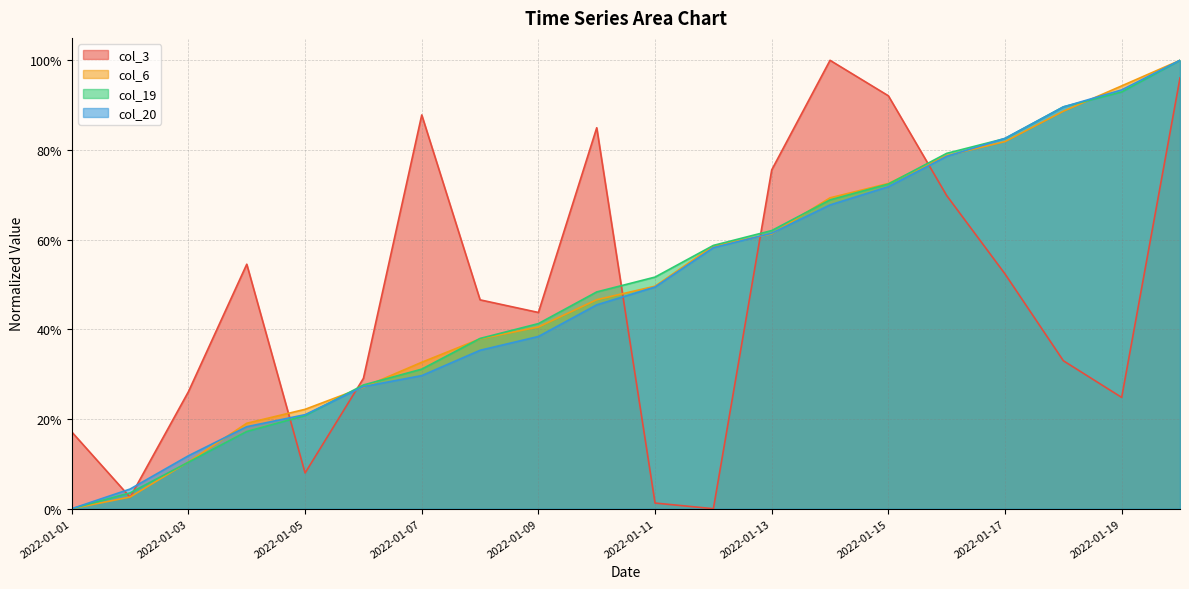

What is the average value of the col_6 series?

0.5